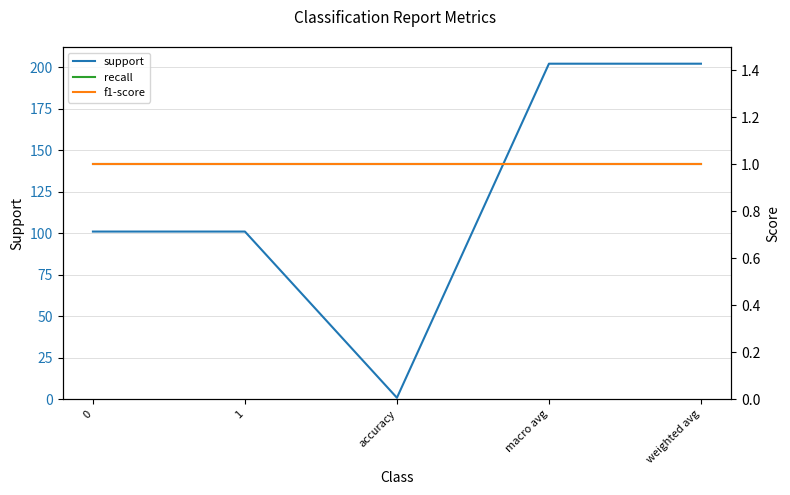

How many lines are shown in the chart?

3